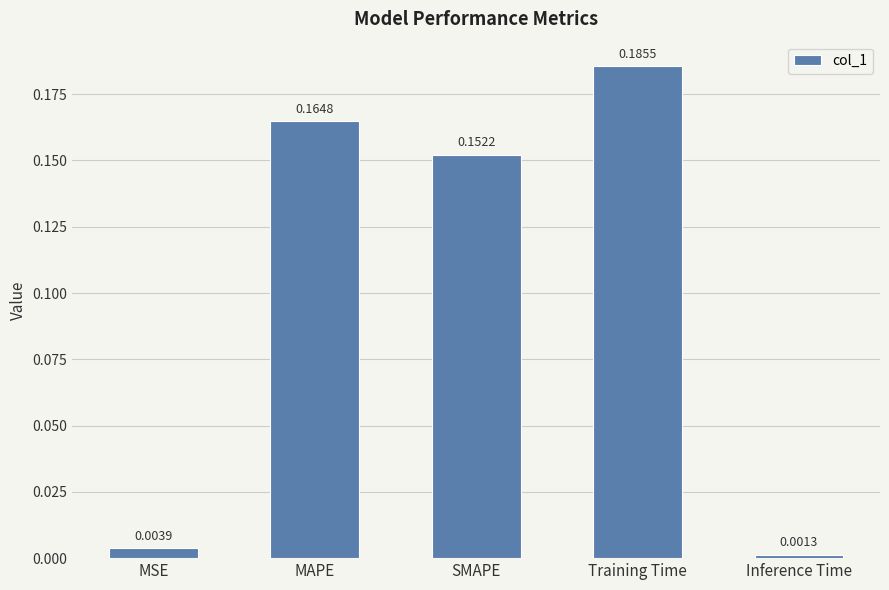

List the labels in order of value, largest first.

Training Time, MAPE, SMAPE, MSE, Inference Time